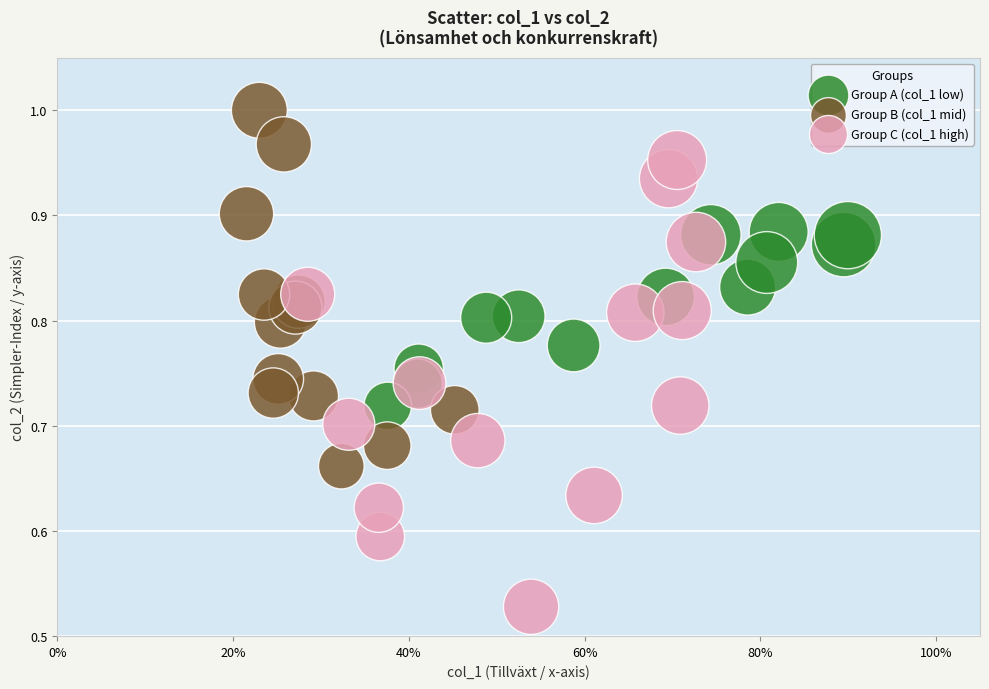

Which series contains the highest Y value?

Group B (col_1 mid)